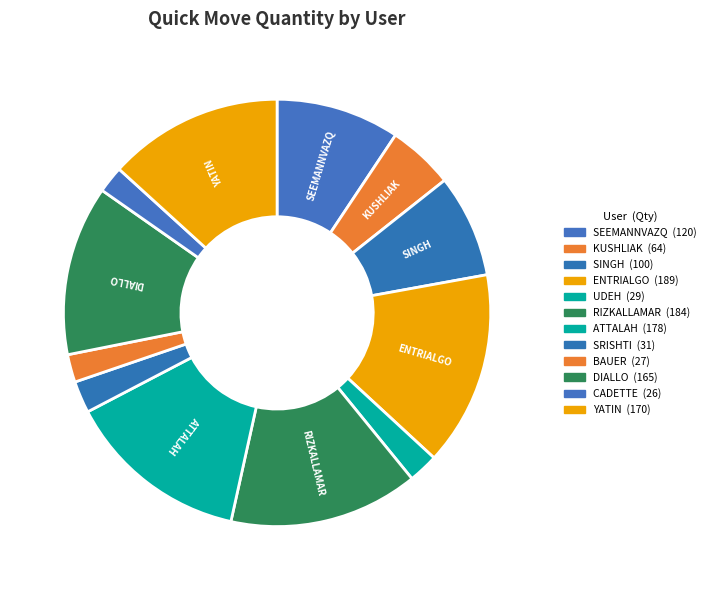

Count the number of slices in the pie.

12